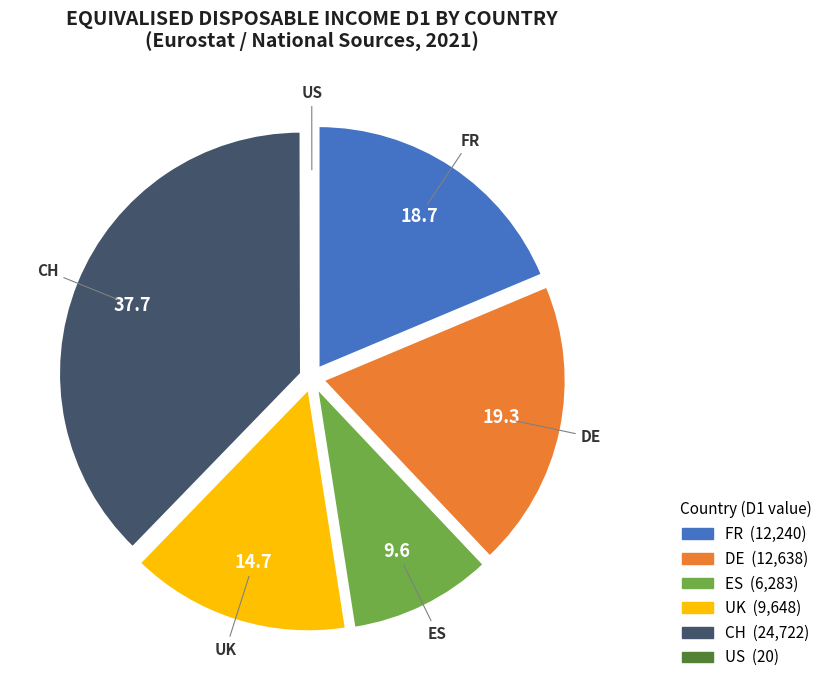

Does any single category account for the majority?

No